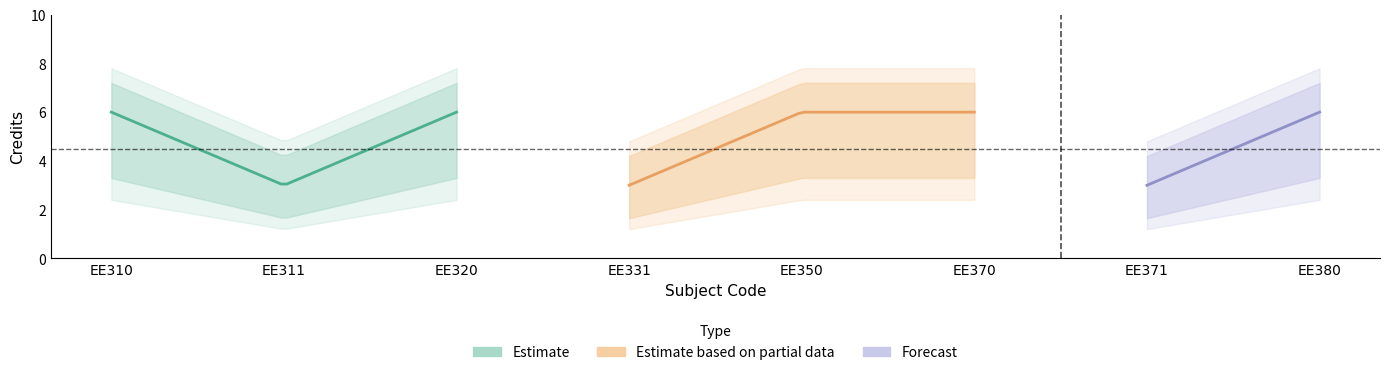

What is the minimum value shown in the chart?

3